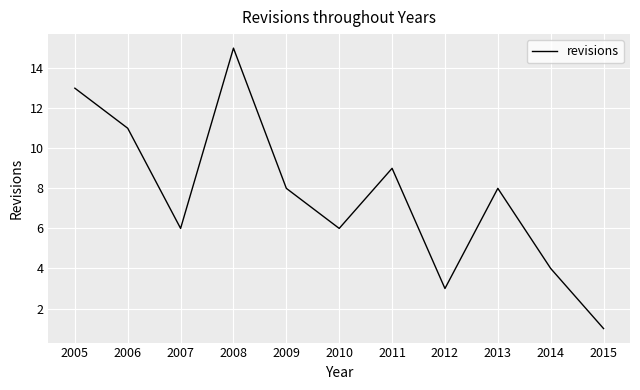

Reading left to right, list all the values displayed in this chart.

2005=13	2006=11	2007=6	2008=15	2009=8	2010=6	2011=9	2012=3	2013=8	2014=4	2015=1